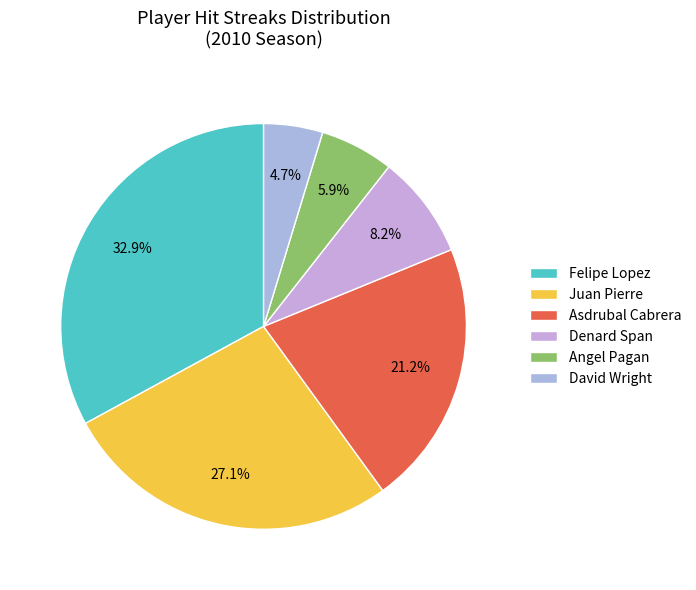

Which category has the smallest portion of the pie?

David Wright